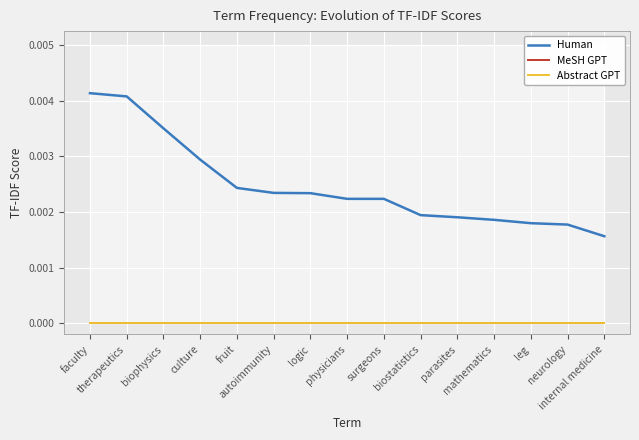

True or false: Human and MeSH GPT intersect in this chart.

False